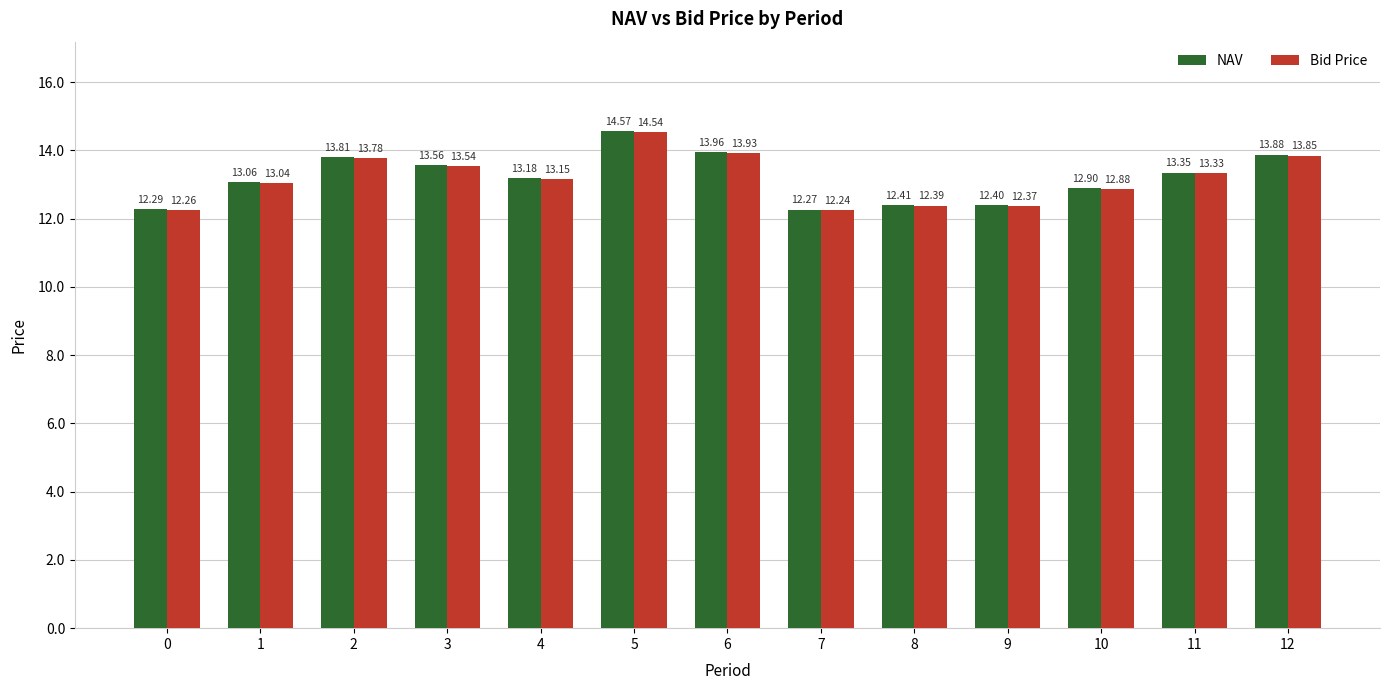

At 0, list the series in order from largest to smallest.

NAV, Bid Price